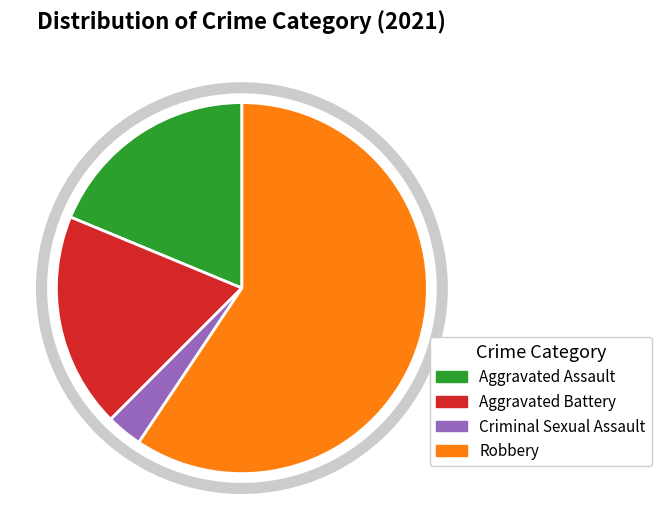

True or false: Robbery accounts for 59% of the total.

True